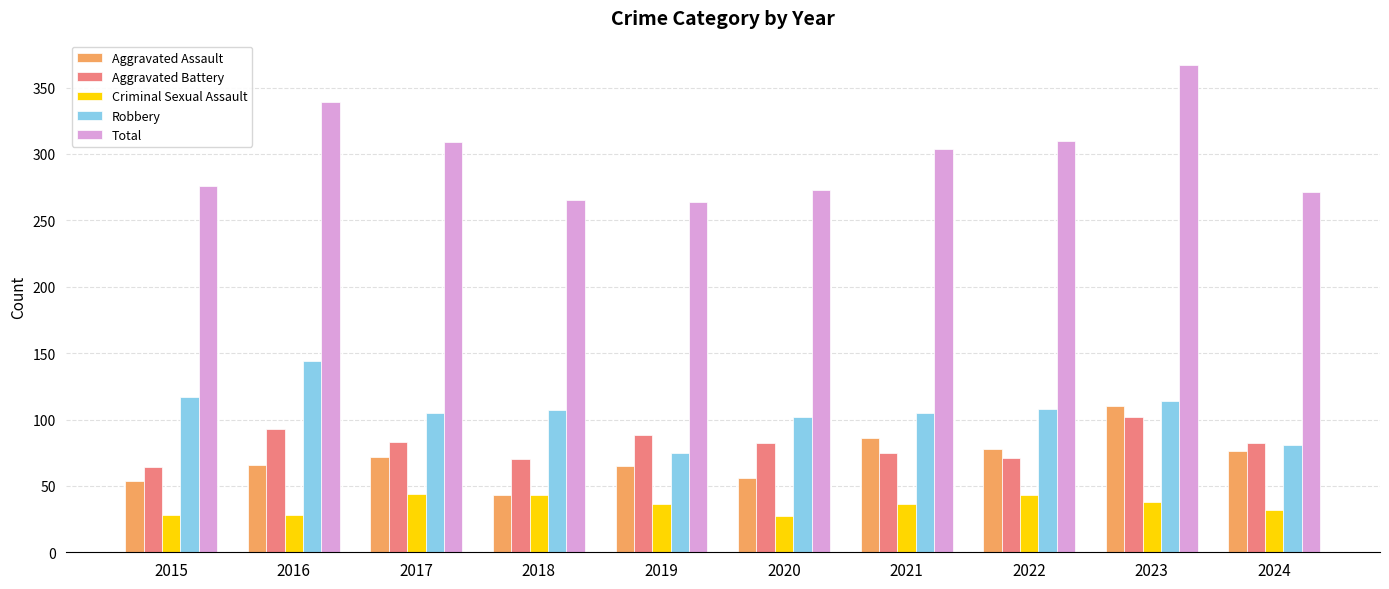

True or false: Aggravated Battery has a value of 83 at 2017.

True